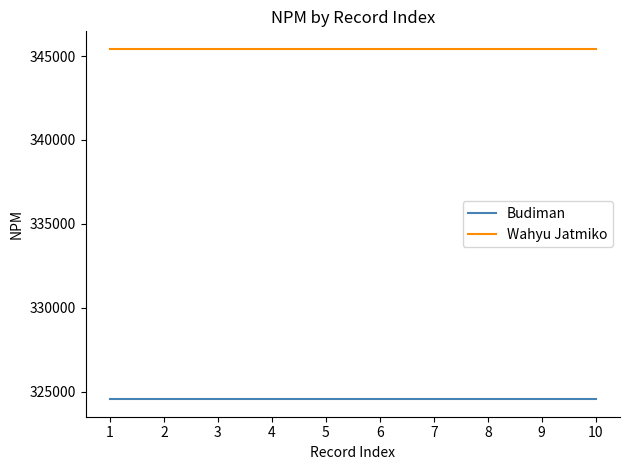

True or false: Budiman and Wahyu Jatmiko intersect in this chart.

False